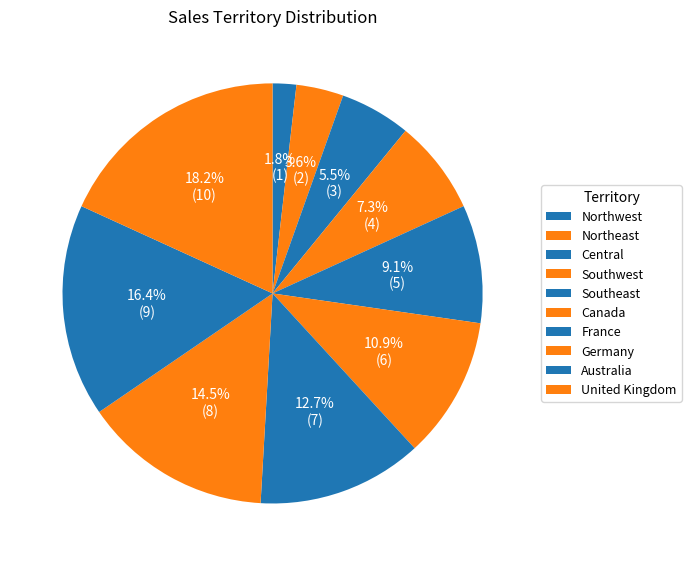

What percentage is the France slice, to the nearest percent?

13%